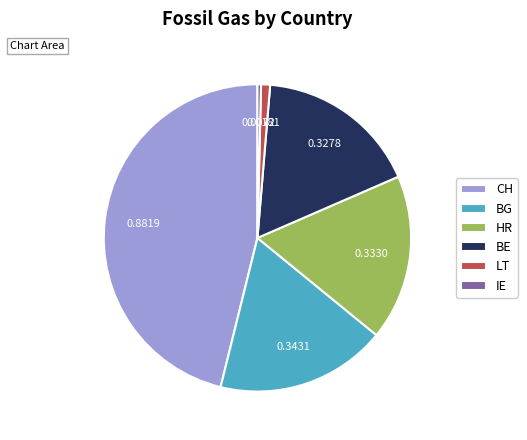

How many slices are in this pie chart?

6